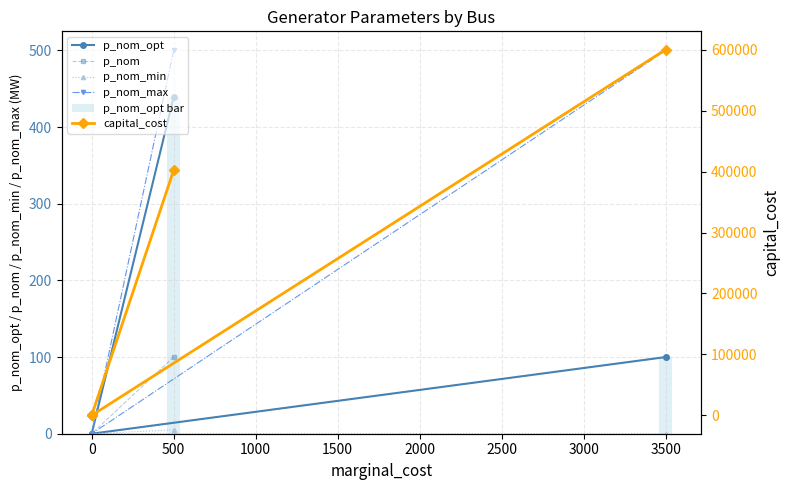

Rank the series at 3500 from lowest to highest value.

p_nom_min, p_nom_opt, p_nom, p_nom_opt bar, p_nom_max, capital_cost